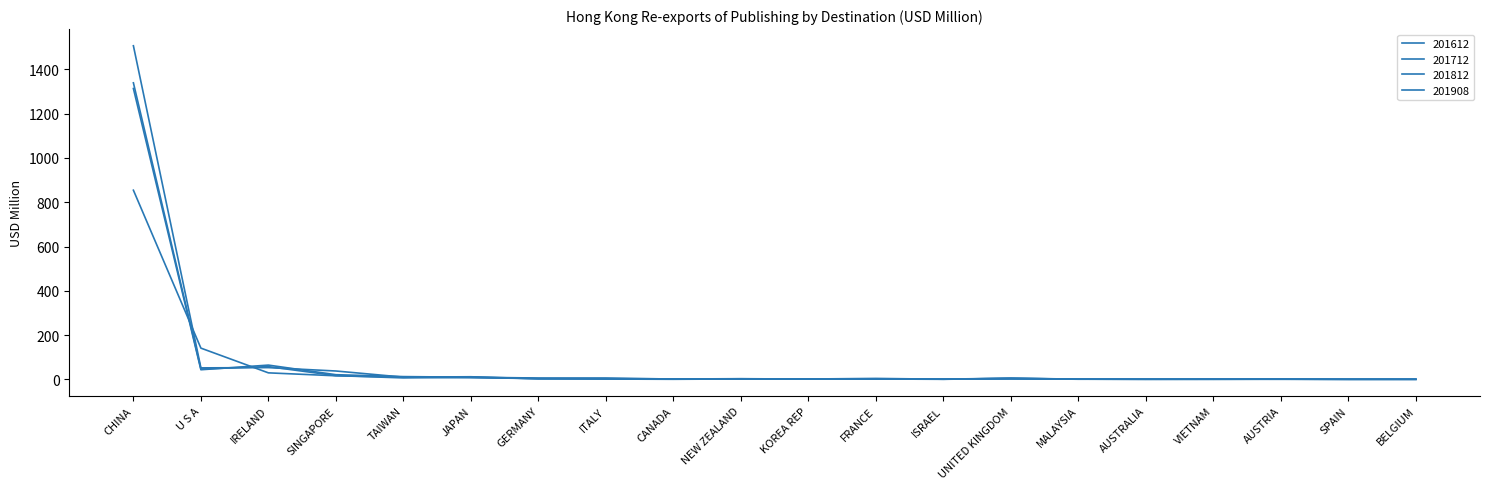

Rank the series by their maximum value, from highest to lowest.

201612, 201712, 201812, 201908